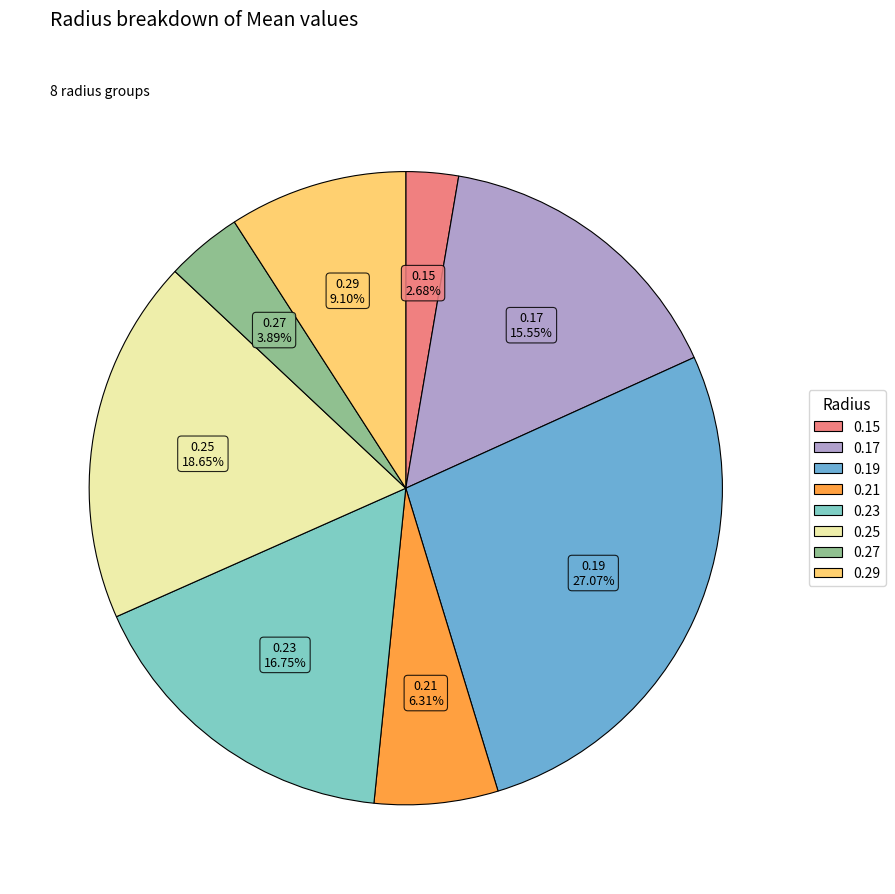

Does 0.23 account for over 50% of the chart?

No